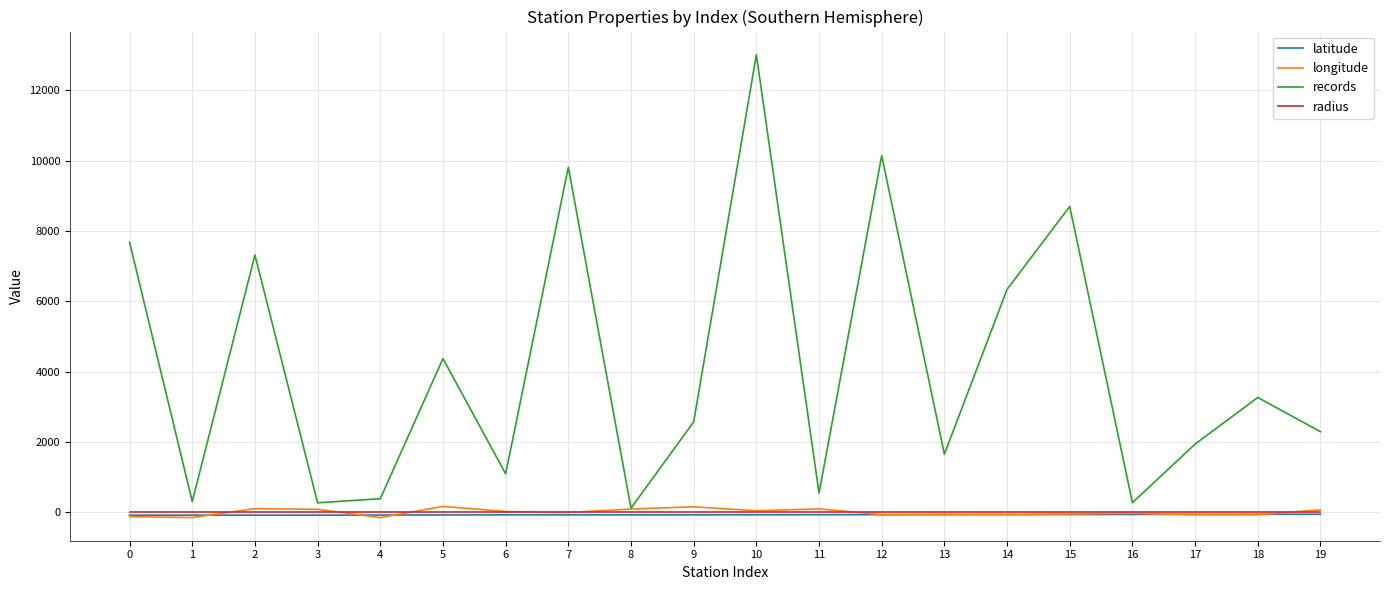

What is the difference between the second highest and minimum values in the latitude series?

26.2